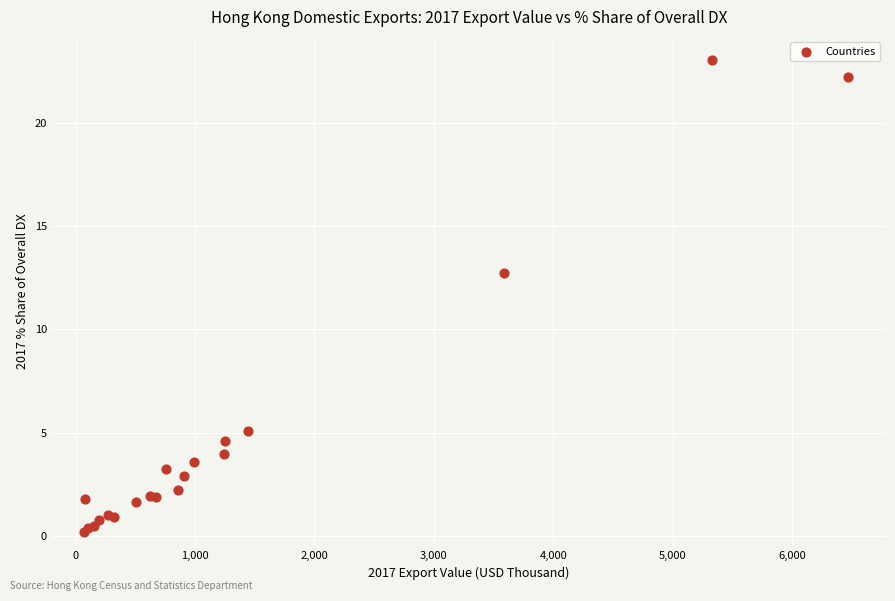

What Y value in the scatter plot is closest to 11?

12.7